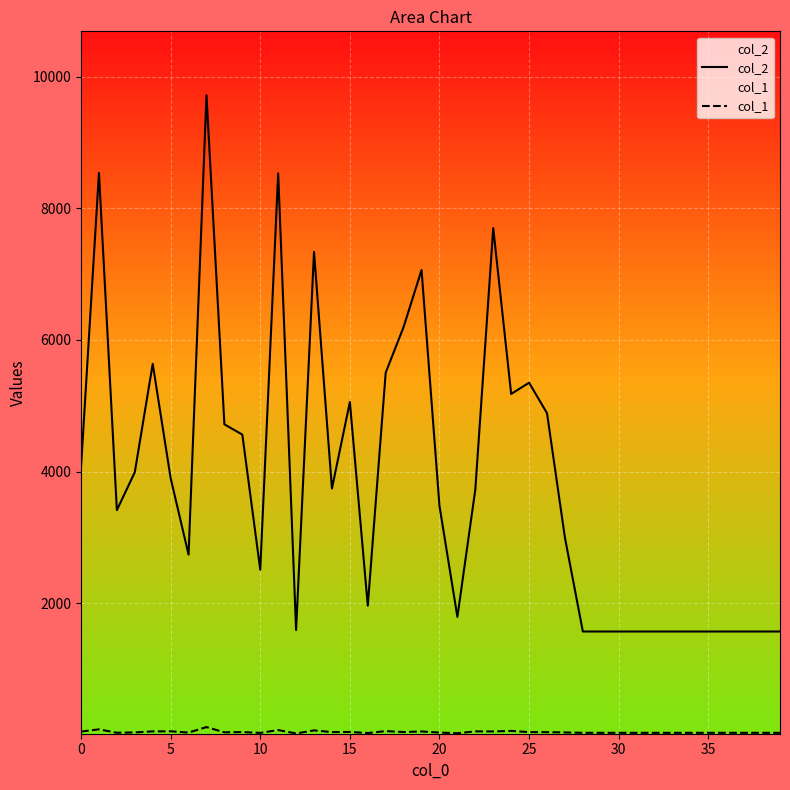

What is the value of the col_2 point at the 22nd from the left?

1790